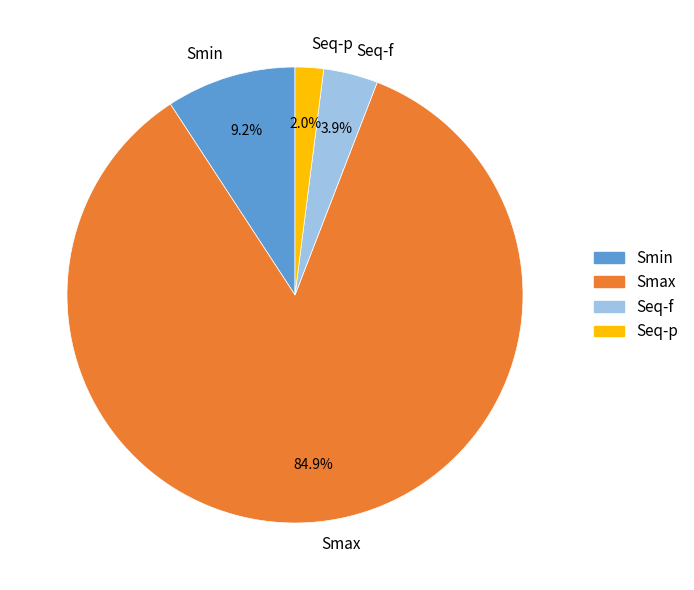

Rank the categories by value from lowest to highest.

Seq-p, Seq-f, Smin, Smax